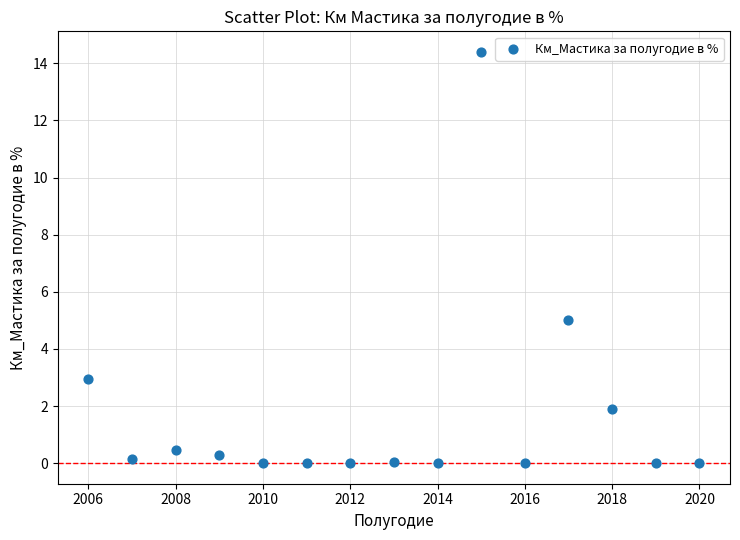

What Y value in the scatter plot is closest to 7?

5.0